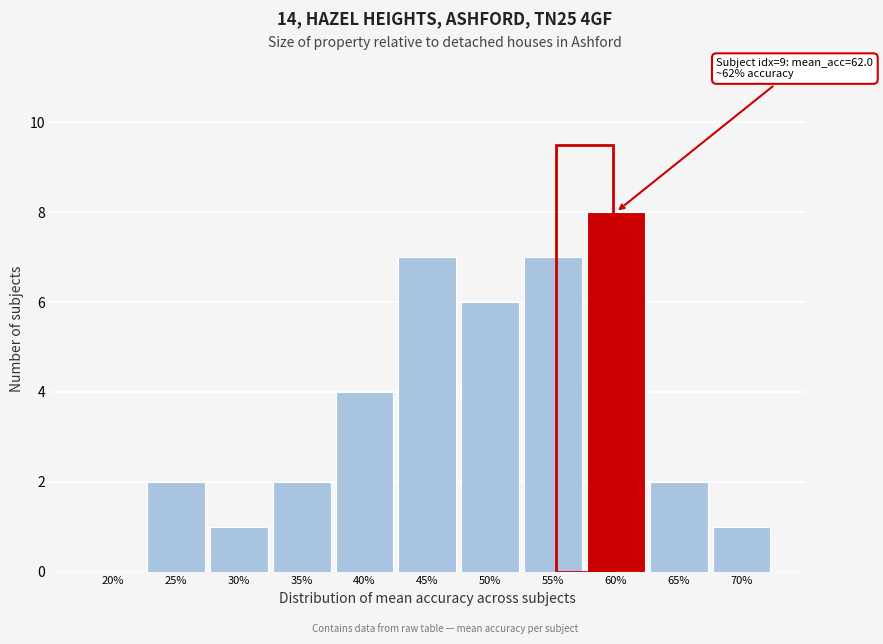

Reading right to left, transcribe all the data shown in this chart.

70%=1	65%=2	60%=8	55%=7	50%=6	45%=7	40%=4	35%=2	30%=1	25%=2	20%=0